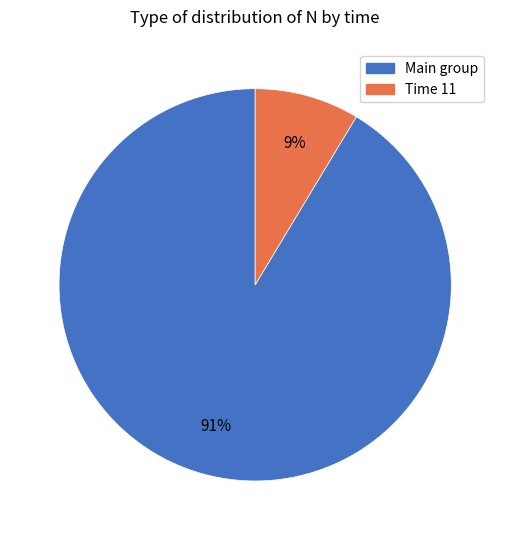

Is there a majority slice in this chart?

Yes